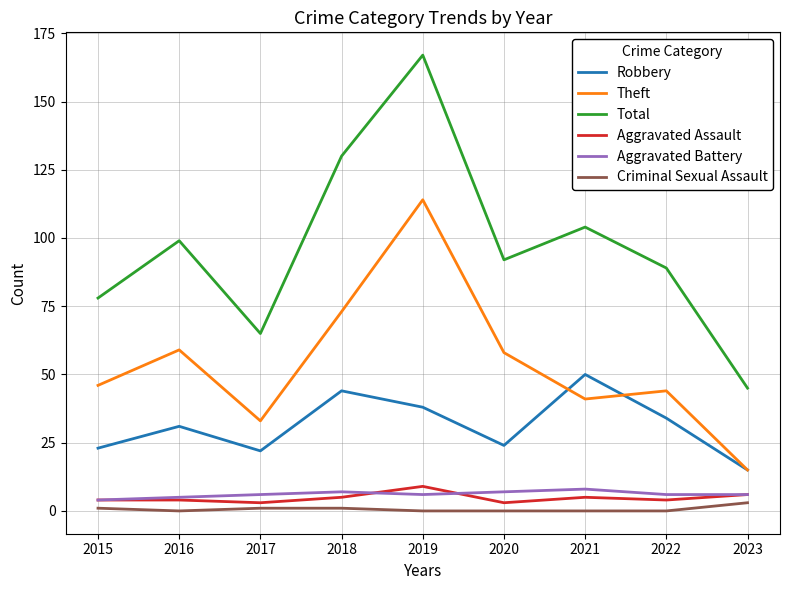

Is it true that Aggravated Assault equals 6 at 2023?

True